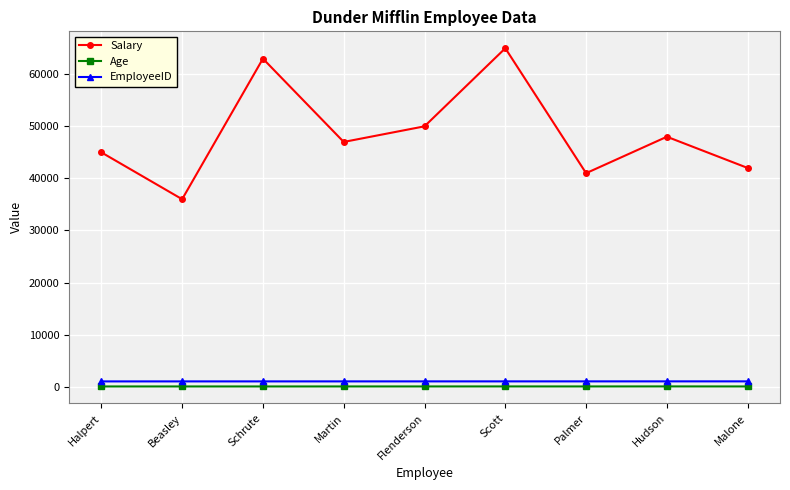

What is the label of the 5th point from the right?

Flenderson